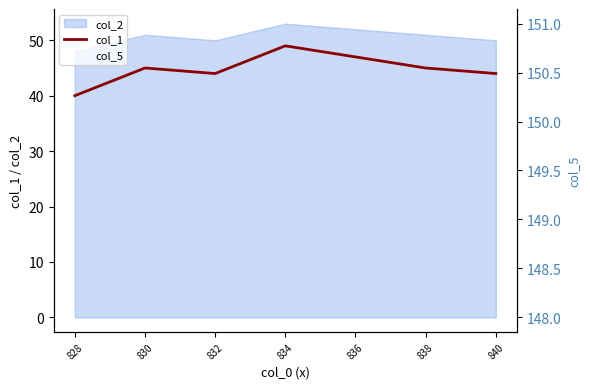

True or false: col_2 and col_1 cross at least once.

False